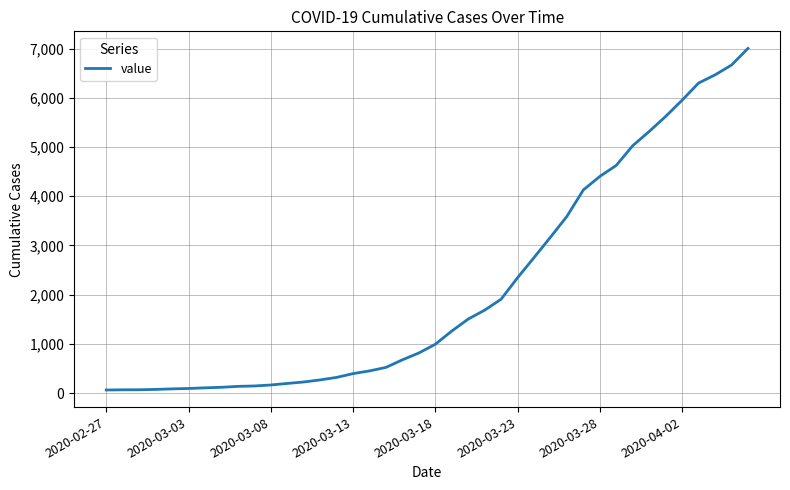

What is the difference between the maximum and minimum values?

6939